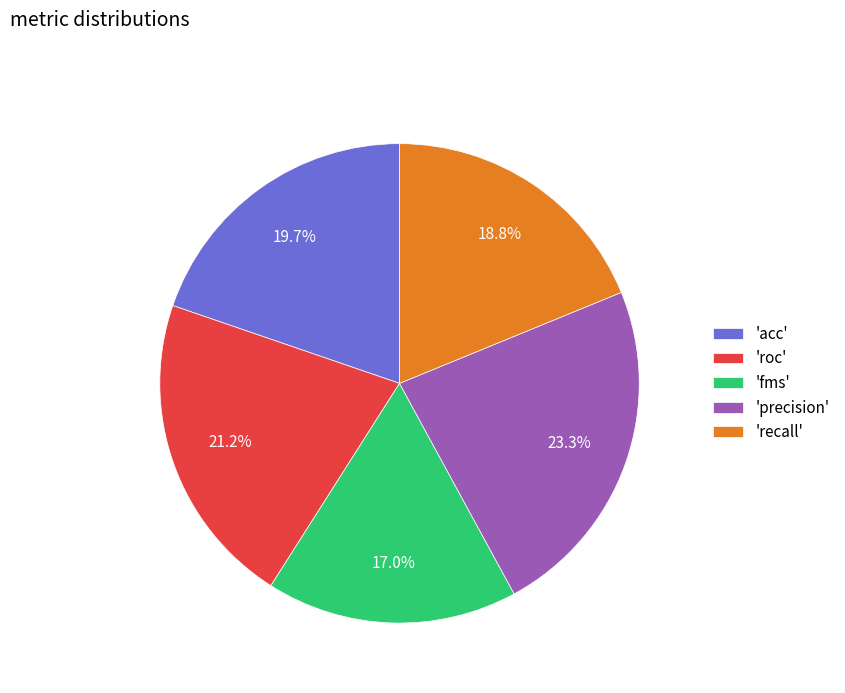

Does any single category account for the majority?

No